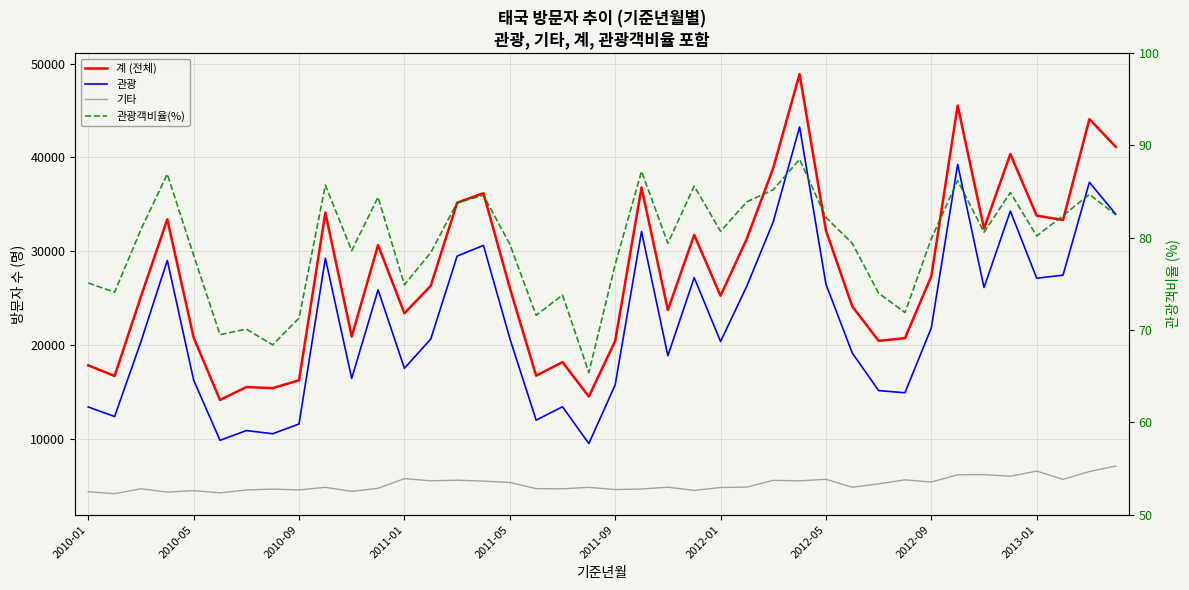

True or false: 계 (전체) and 기타 intersect in this chart.

False